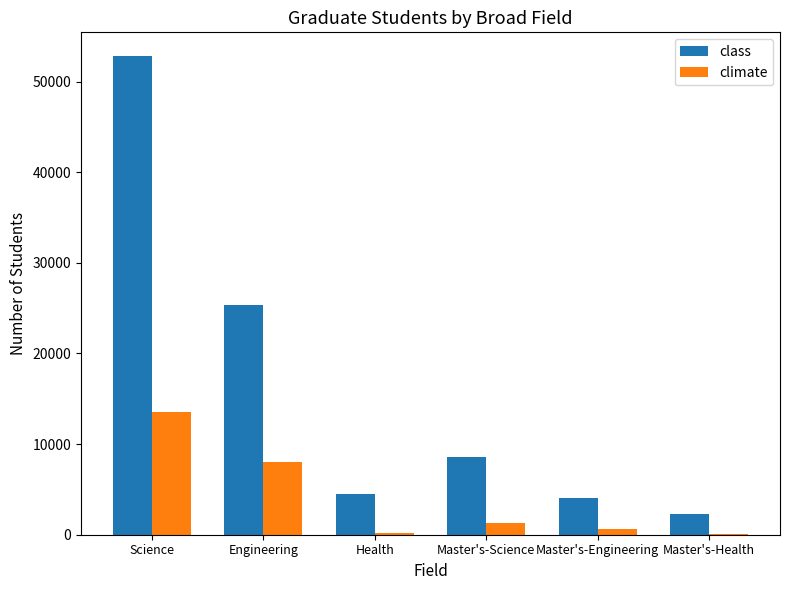

The class series shows 8608 at Master's-Science. True or false?

True